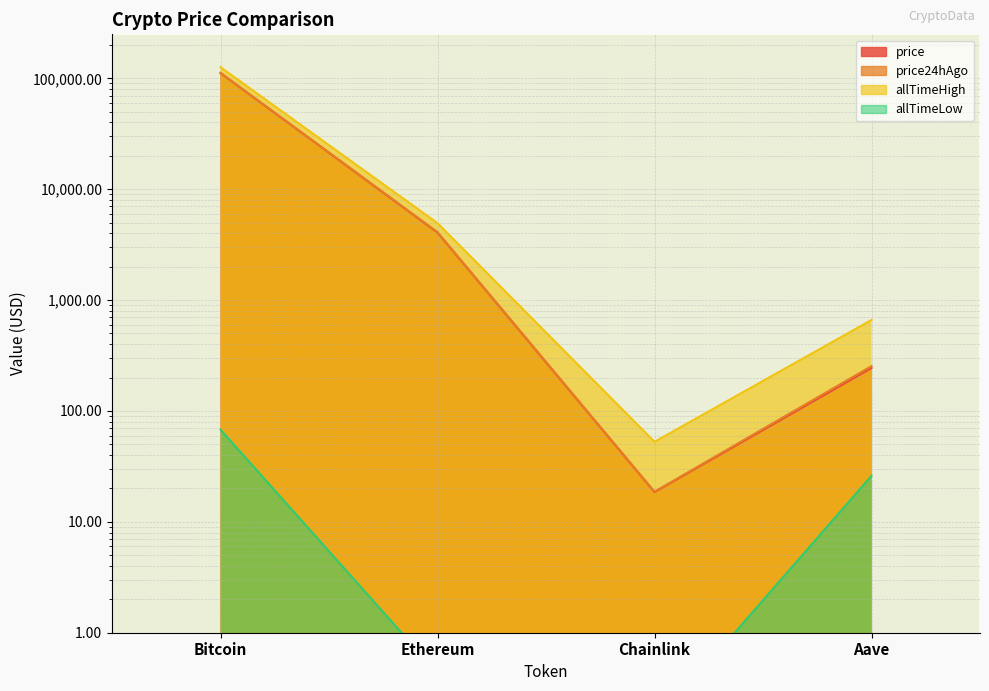

Rank the series by their maximum value, from lowest to highest.

allTimeLow, price, price24hAgo, allTimeHigh